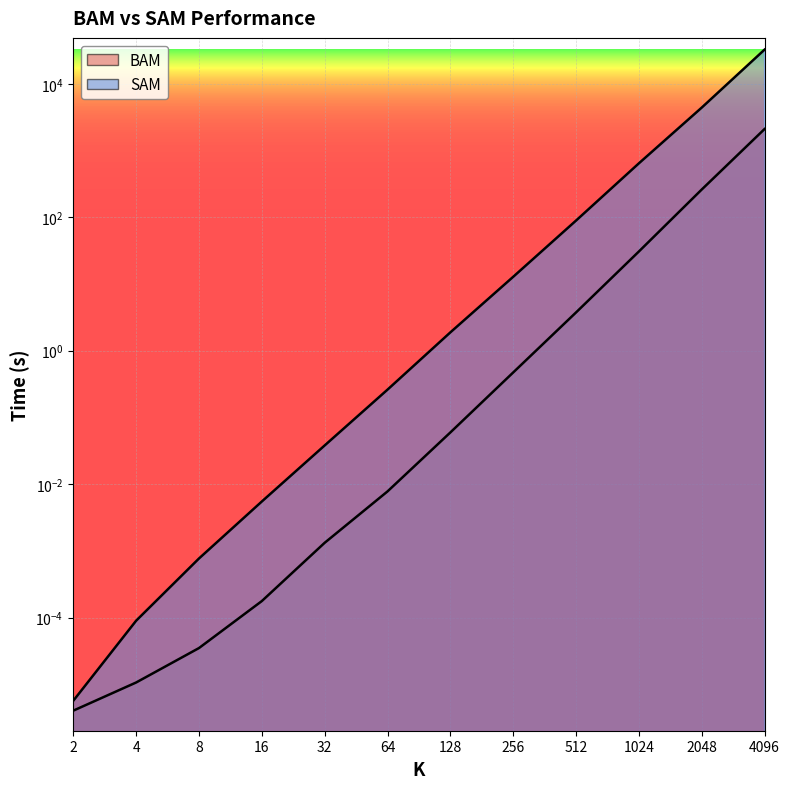

True or false: SAM and BAM intersect in this chart.

False